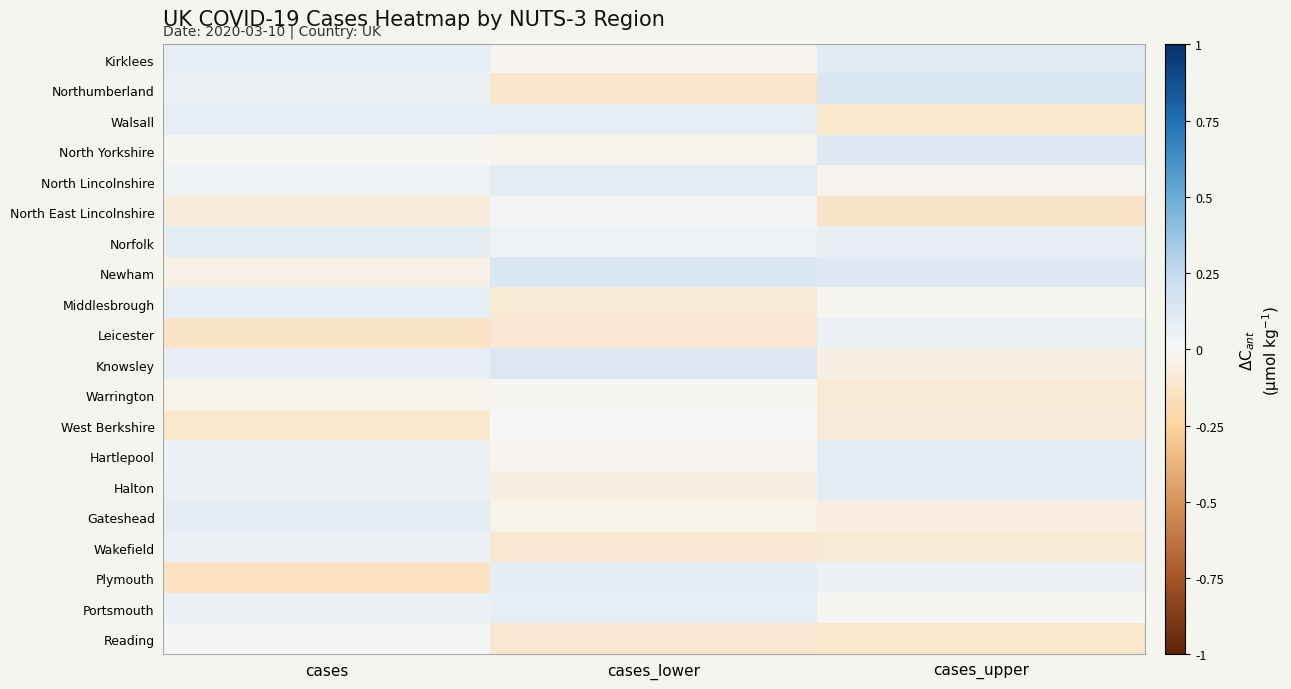

Which category has the highest value across all series?

cases_upper